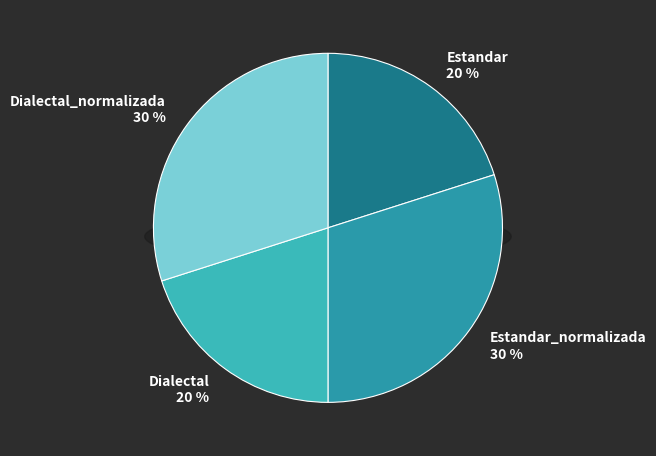

Is there any slice that represents more than half of the pie?

No